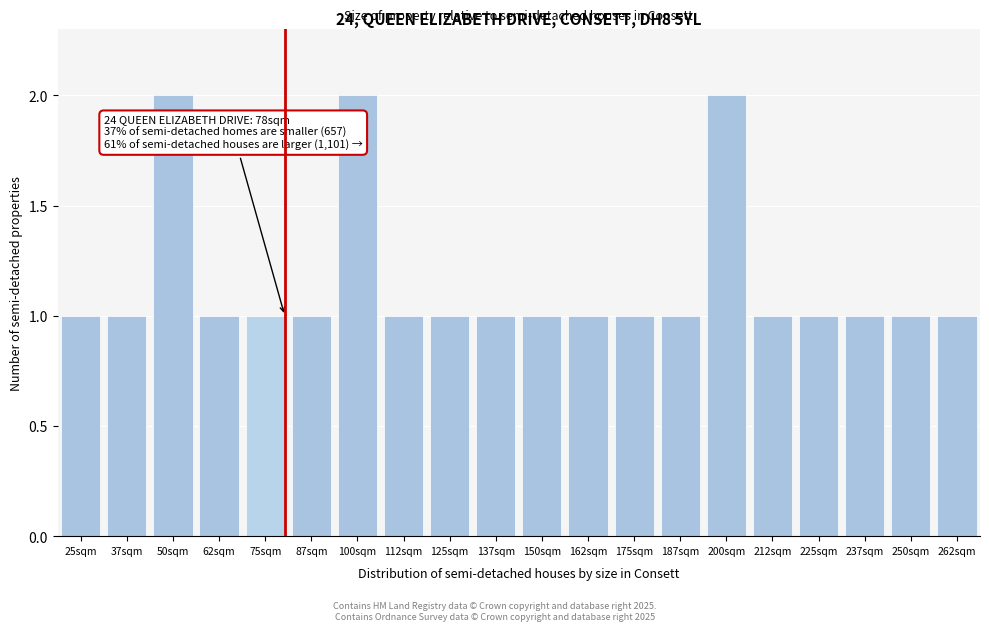

Reading left to right, transcribe all the data shown in this chart.

25sqm=1	37sqm=1	50sqm=2	62sqm=1	75sqm=1	87sqm=1	100sqm=2	112sqm=1	125sqm=1	137sqm=1	150sqm=1	162sqm=1	175sqm=1	187sqm=1	200sqm=2	212sqm=1	225sqm=1	237sqm=1	250sqm=1	262sqm=1